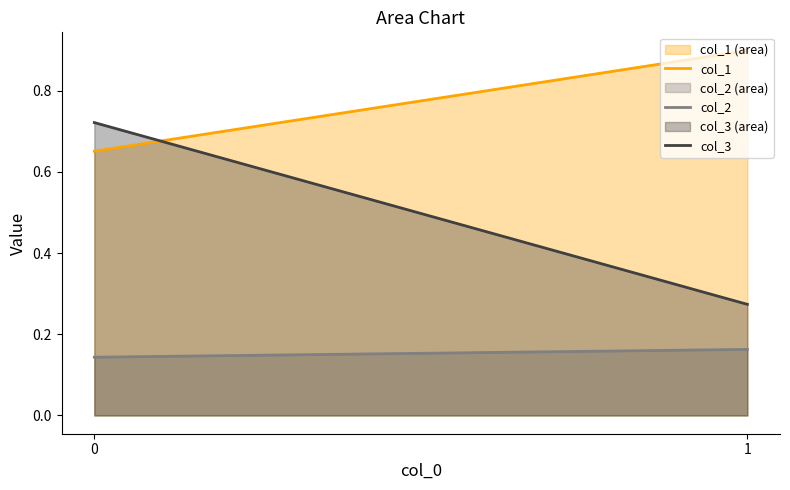

List the series in order of their overall mean, lowest first.

col_2 (area), col_3 (area), col_1 (area)